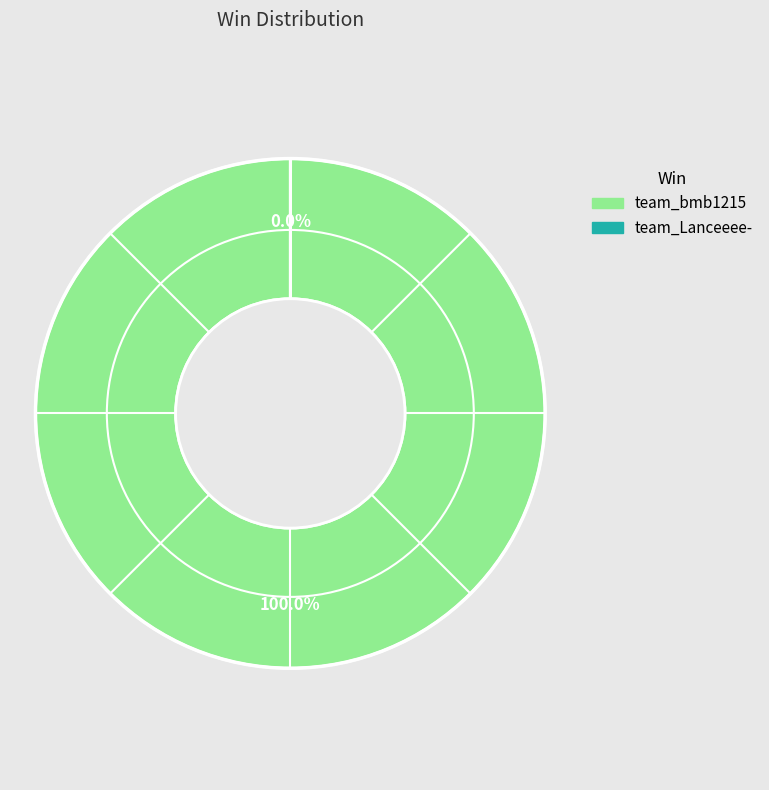

What is the largest slice in the pie chart?

team_bmb1215